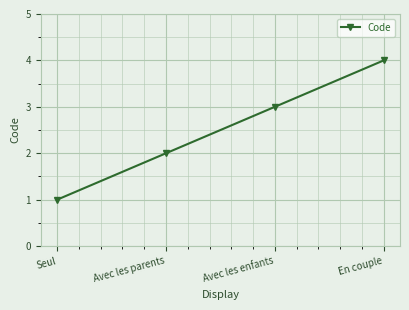

What is the label of the 1st point from the left?

Seul